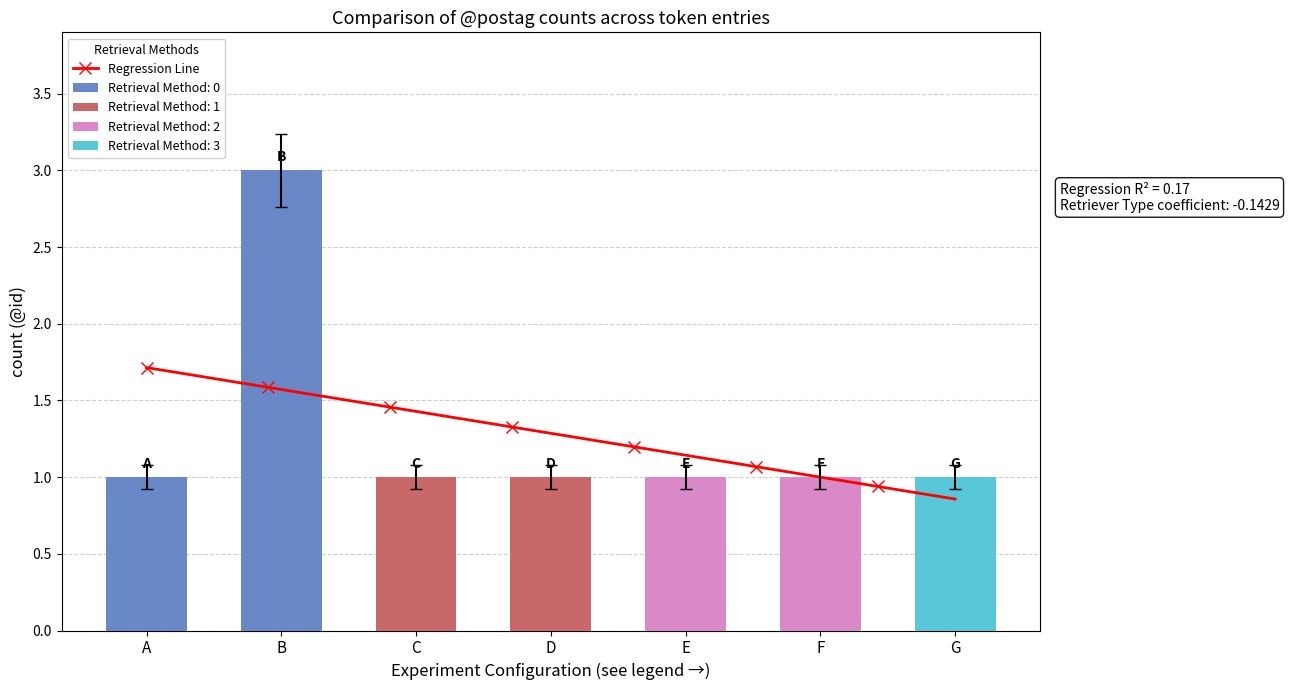

What is the value of the 4th bar from the left?

1